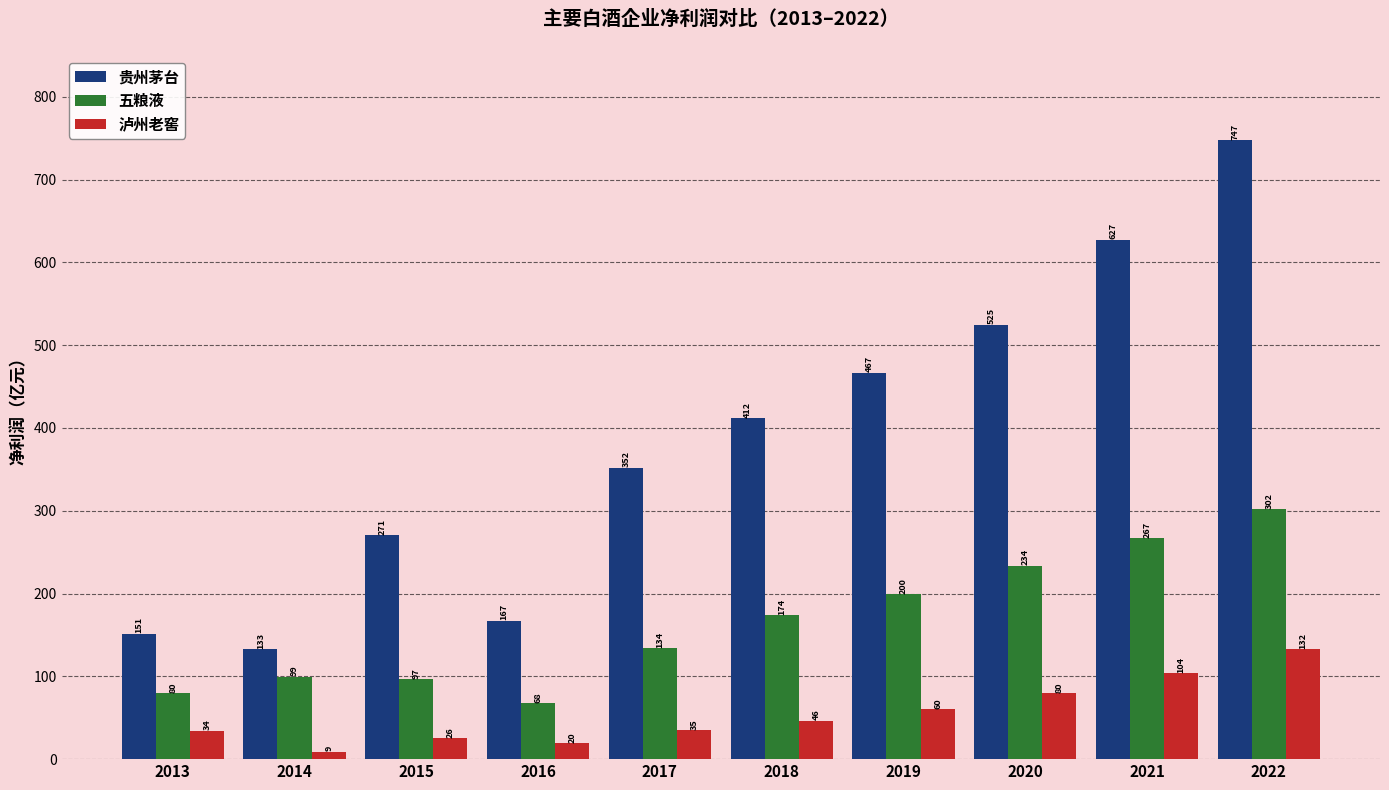

How many bars are there in total?

30